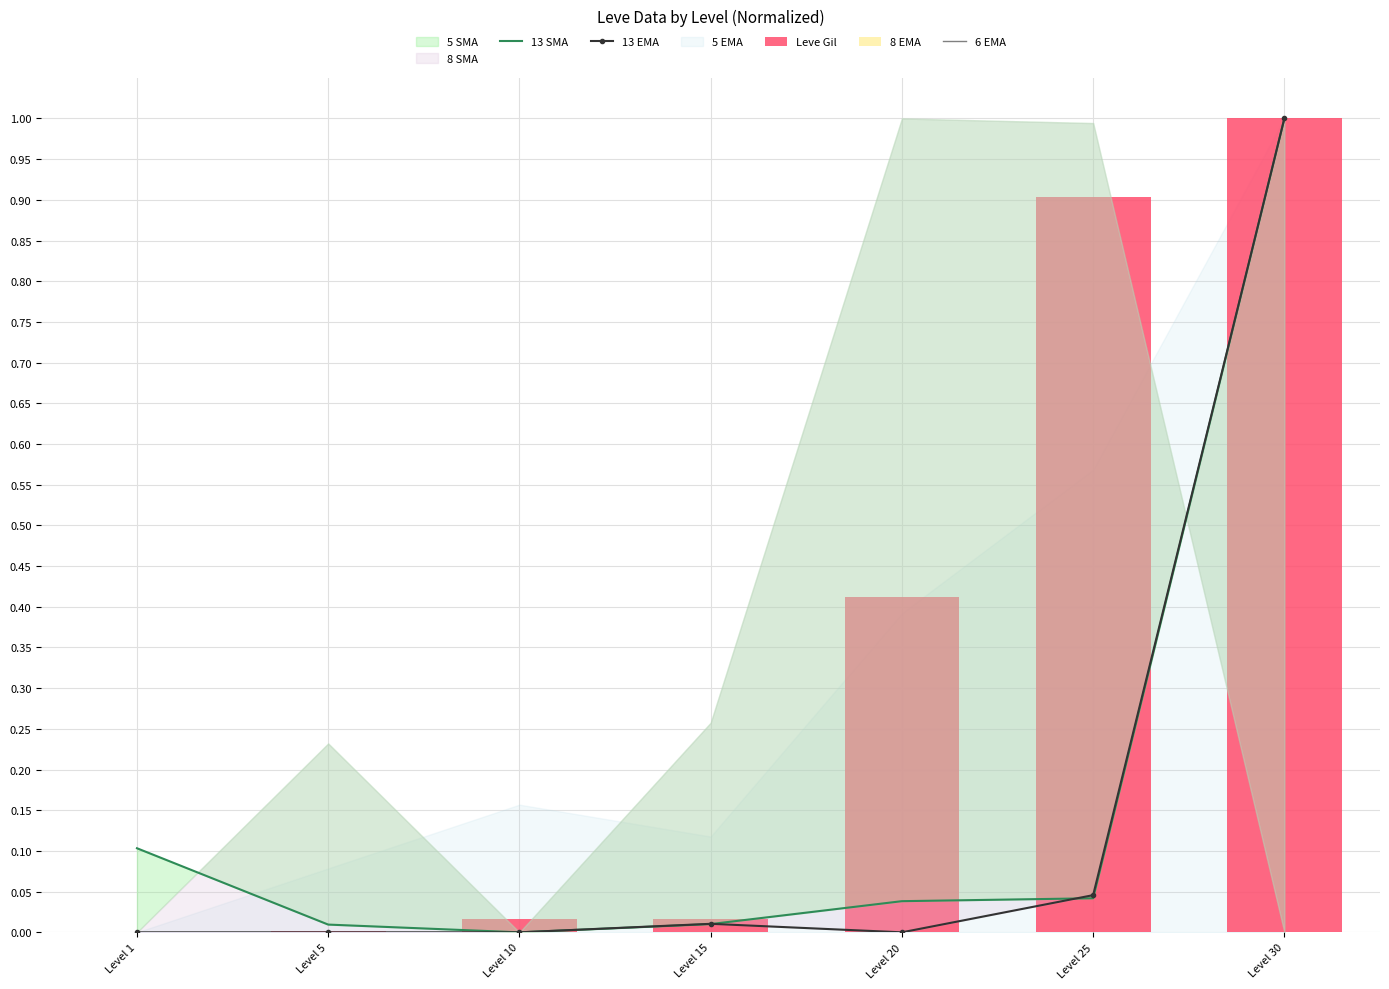

Reading left to right, list all the values displayed in this chart.

13 SMA: Level 1=0.1	Level 5=0.0	Level 10=0.0	Level 15=0.0	Level 20=0.0	Level 25=0.0	Level 30=1.0
13 EMA: Level 1=0.0	Level 5=0.0	Level 10=0.0	Level 15=0.0	Level 20=0.0	Level 25=0.0	Level 30=1.0
Leve Gil: Level 1=0.0	Level 5=0.0	Level 10=0.0	Level 15=0.0	Level 20=0.4	Level 25=0.9	Level 30=1.0